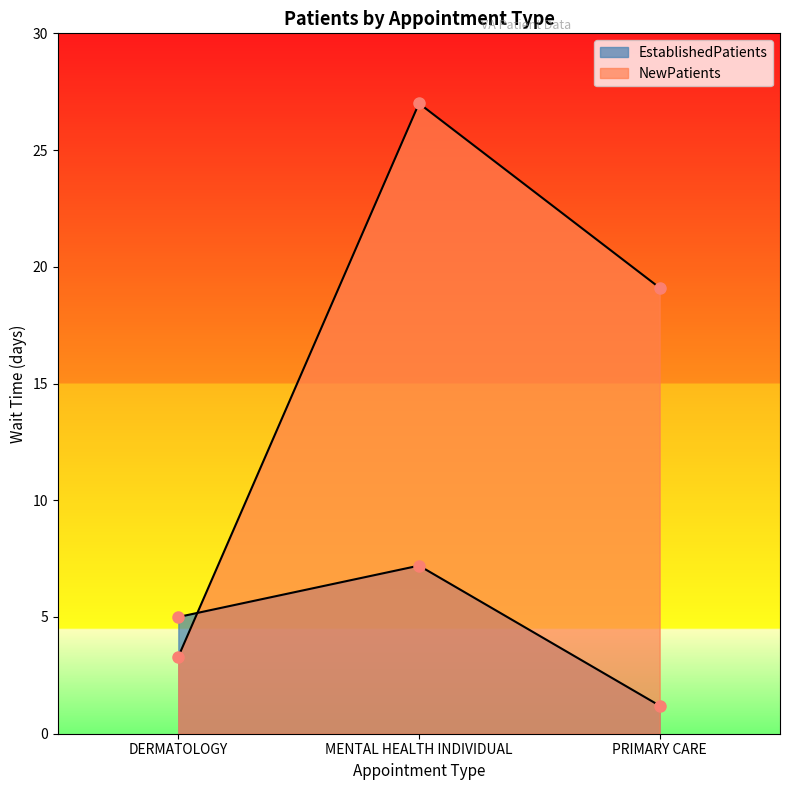

How many lines are shown in the chart?

2